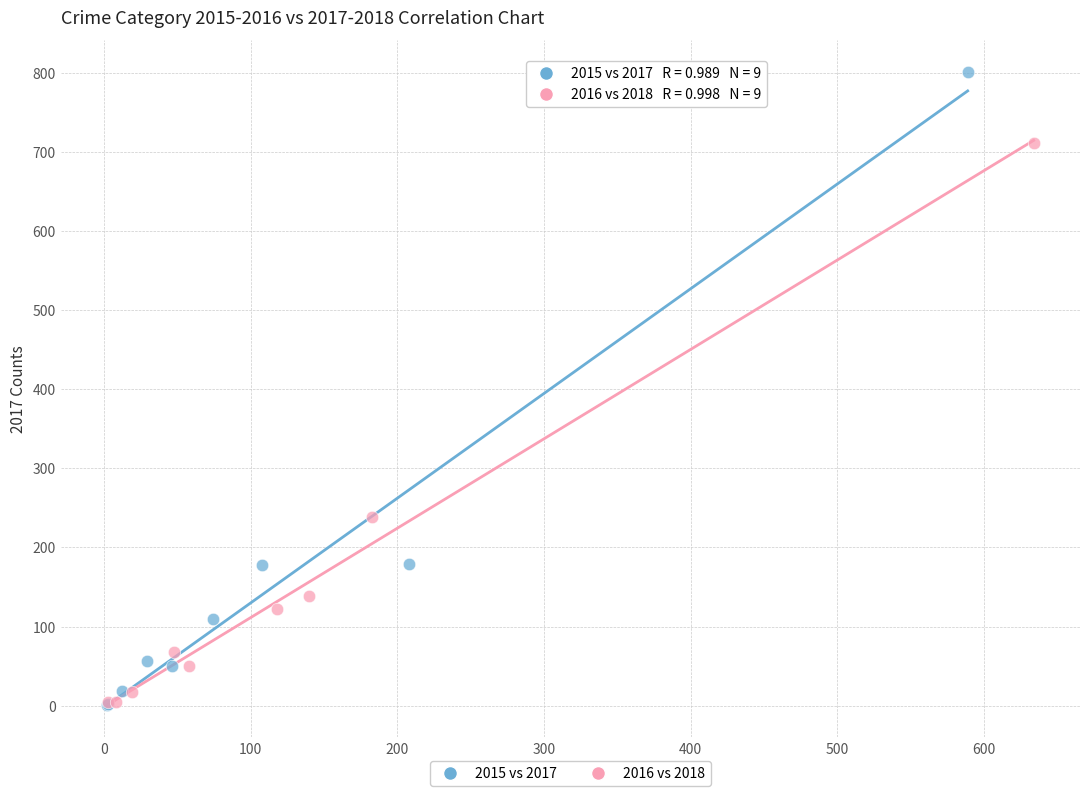

Which series contains the highest Y value?

2015 vs 2017